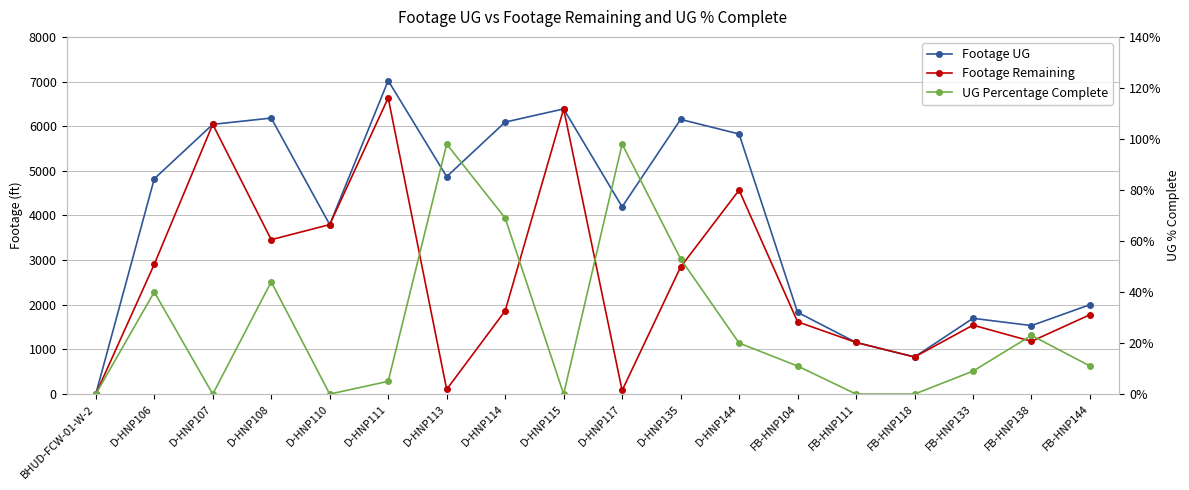

At which category does Footage Remaining reach its first local valley?

D-HNP108